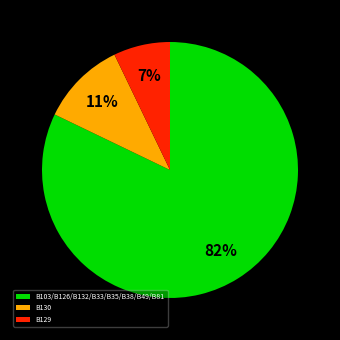

What is the largest slice in the pie chart?

B103/B126/B132/B33/B35/B38/B49/B81